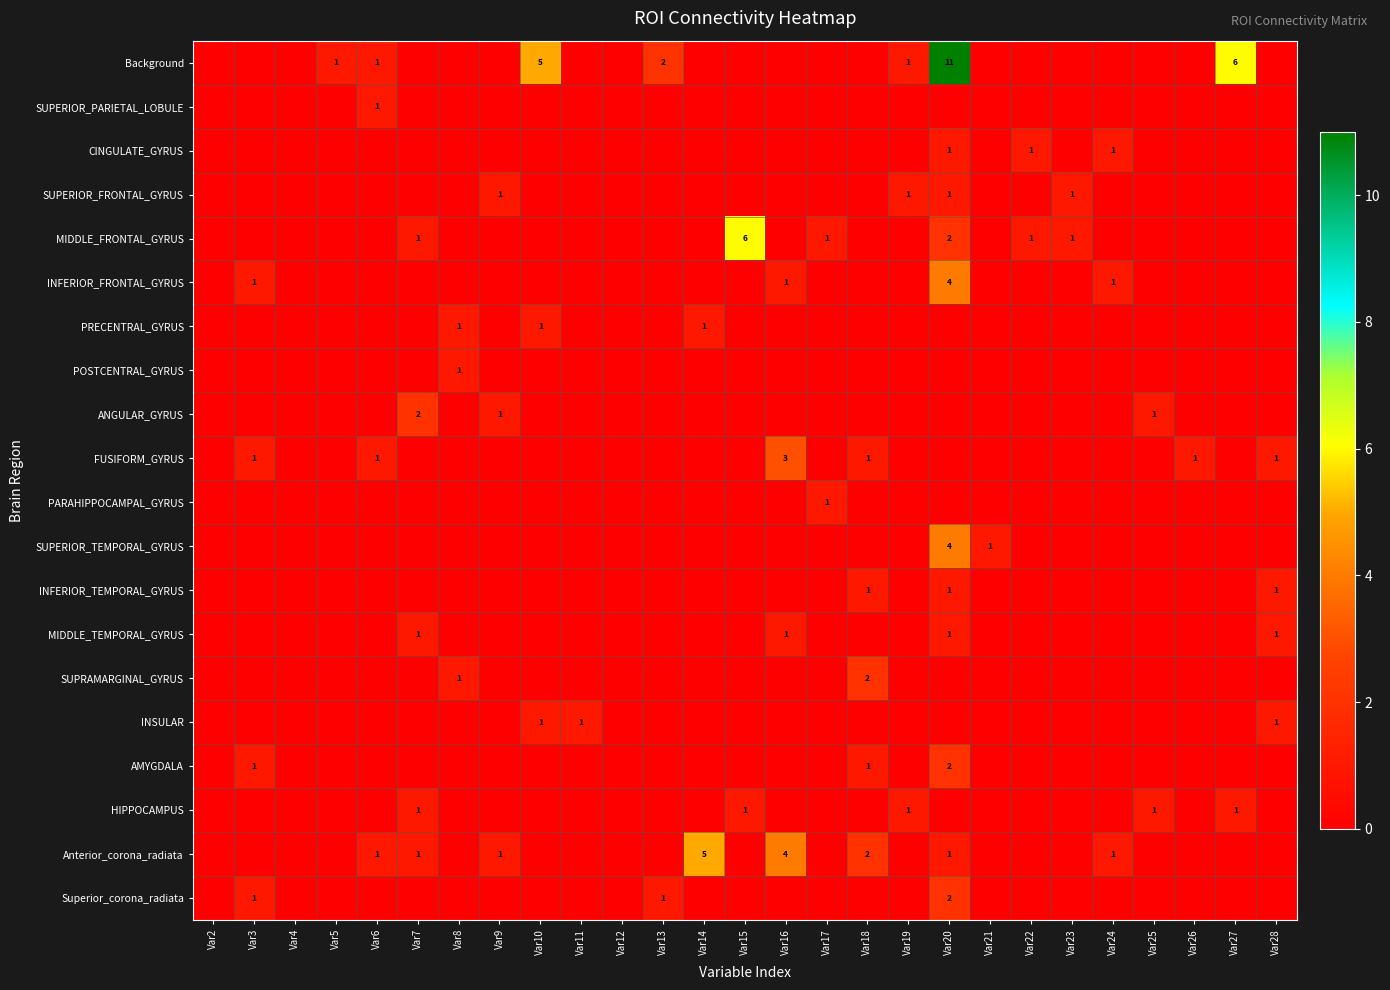

What is the highest value of the INFERIOR_FRONTAL_GYRUS series?

4